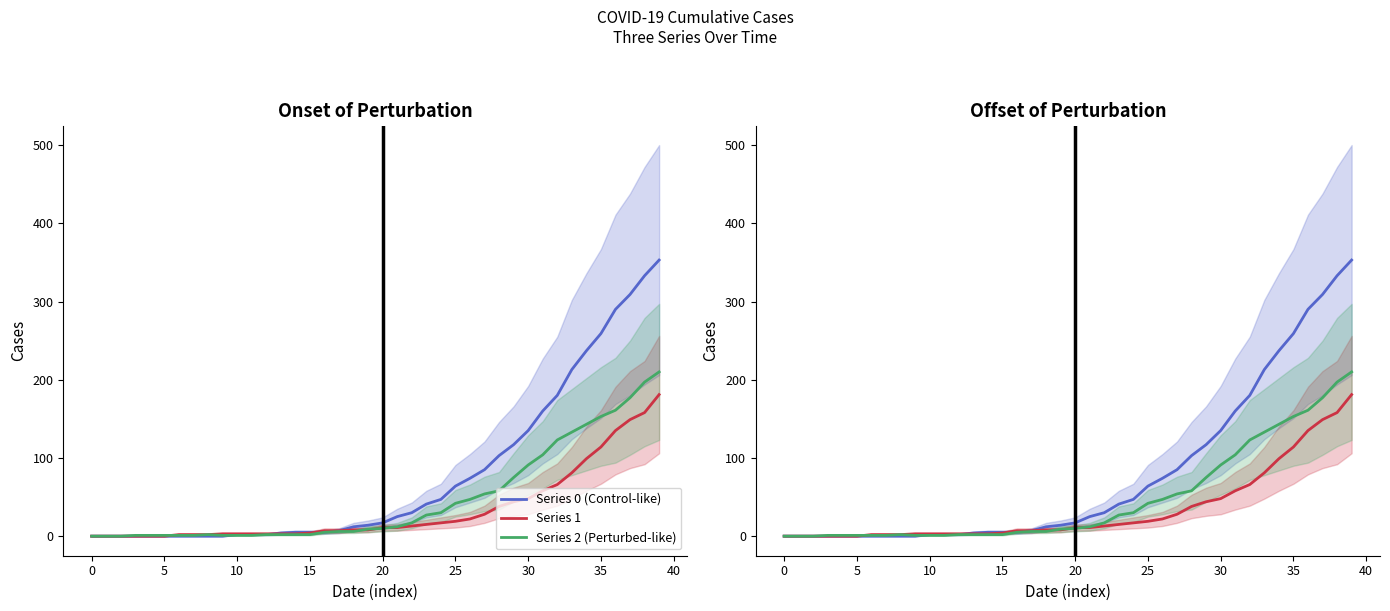

Rank the series at 26 from lowest to highest value.

Series 1, Series 2, Series 0